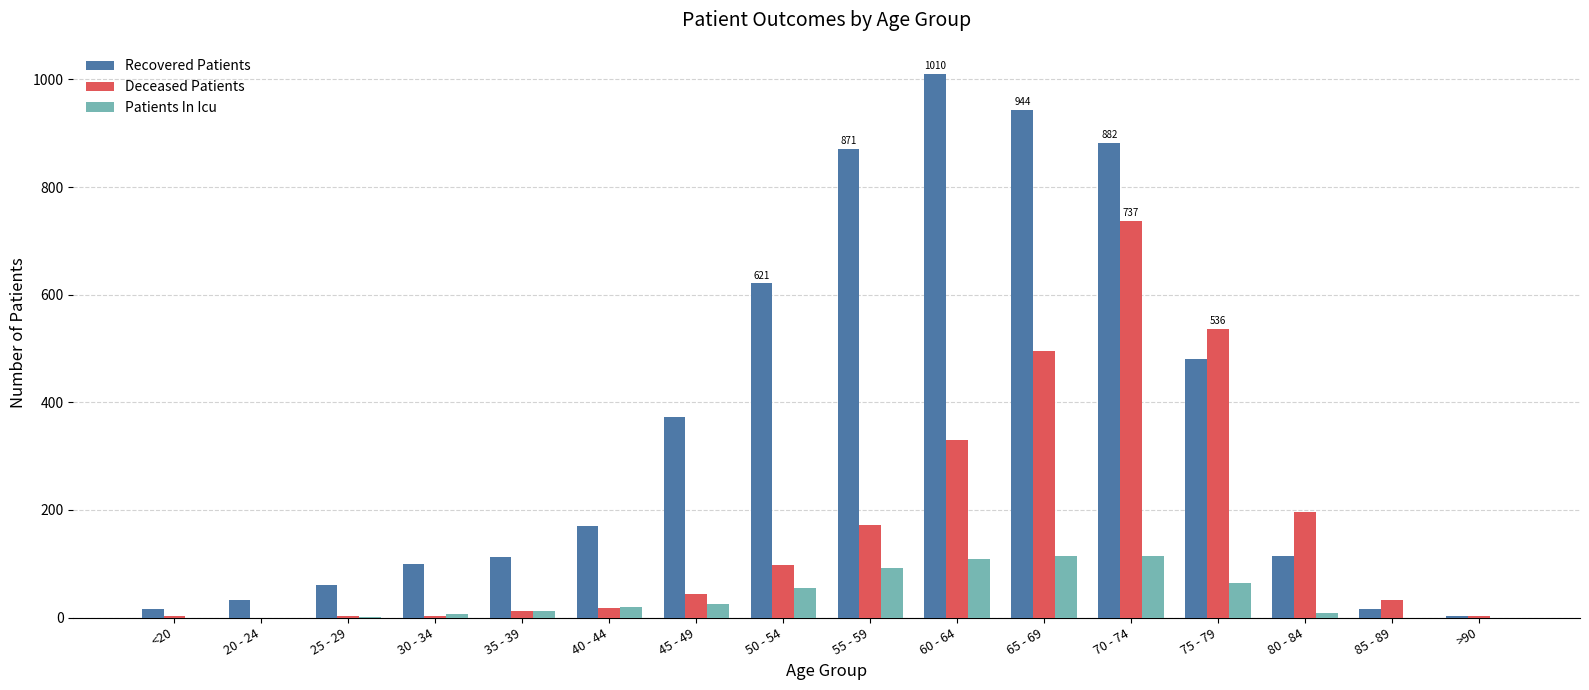

What is the total value across all series at 20 - 24?

32